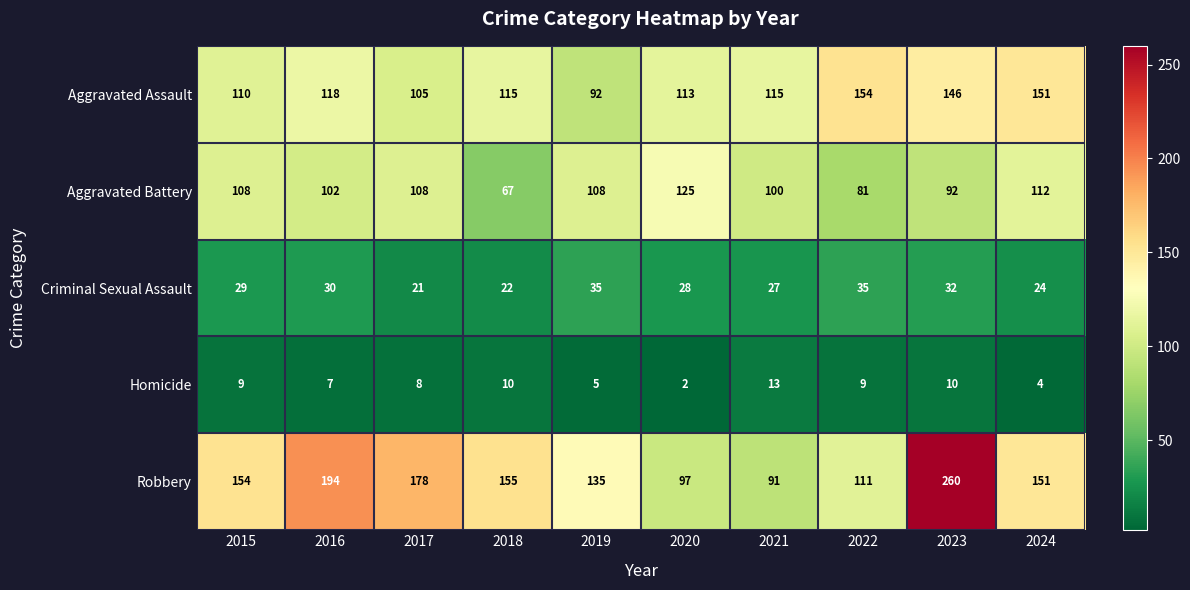

Count the number of data series in this chart.

5